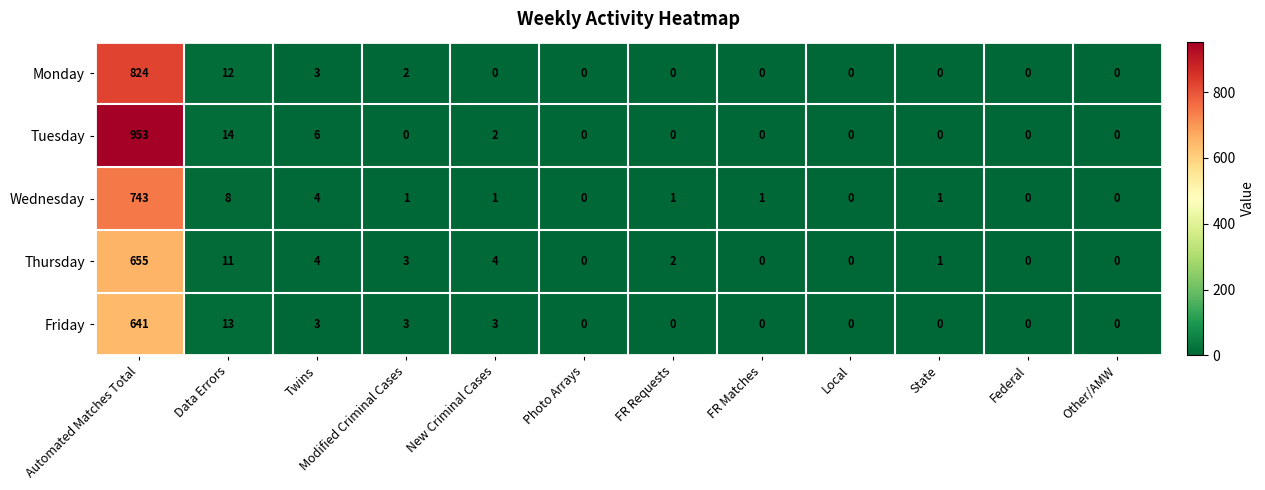

Which series has the largest total across all categories?

Tuesday